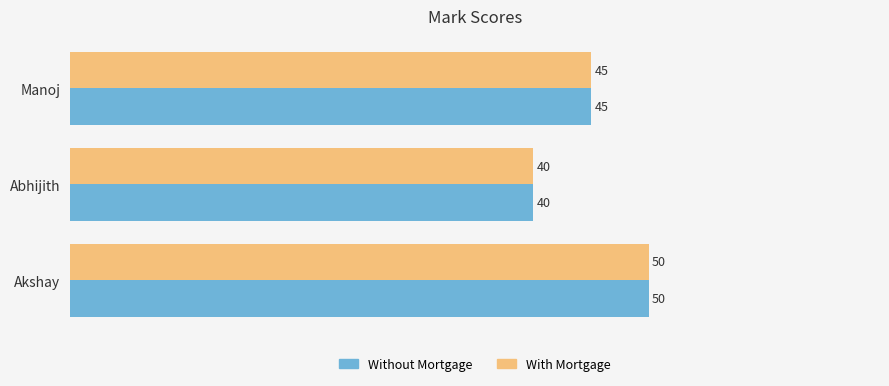

True or false: With Mortgage has a value of 50 at Akshay.

True